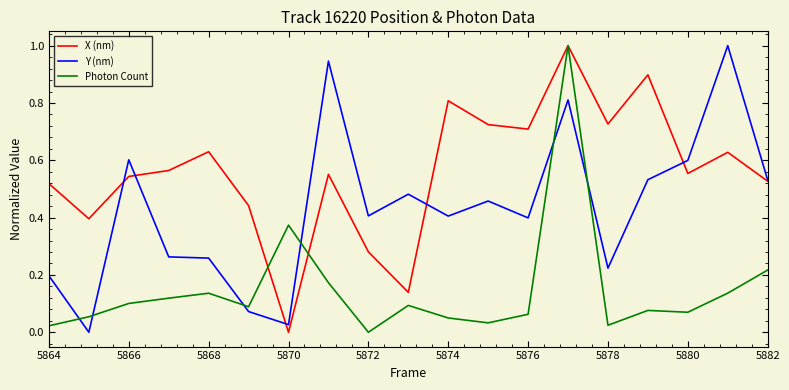

What is the difference between the maximum and minimum values in the Y (nm) series?

1.0